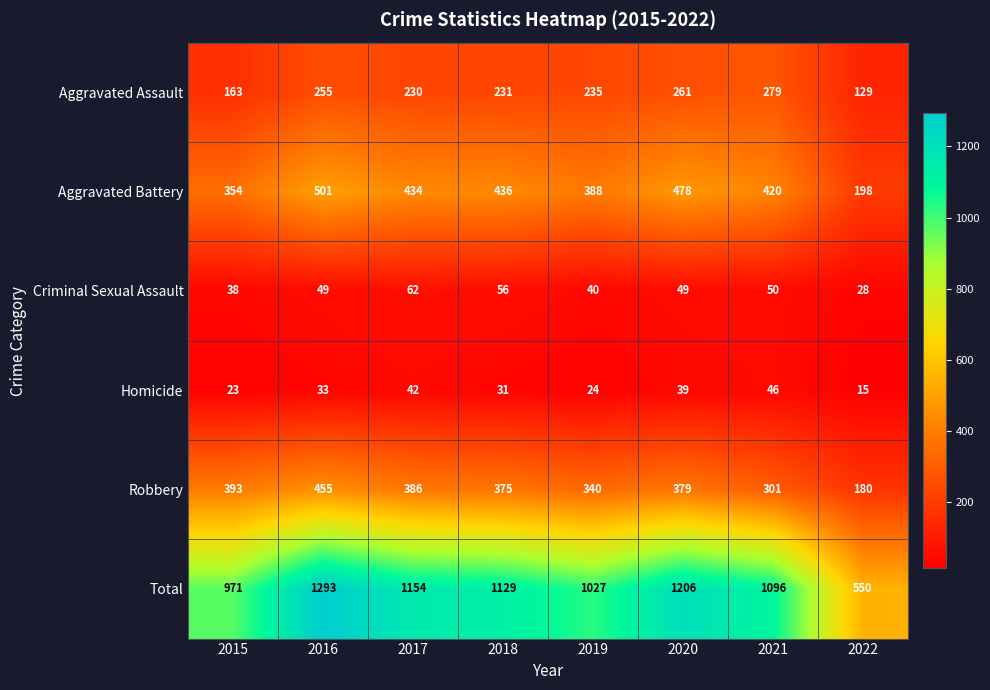

What is the total value across all series at 2019?

2054